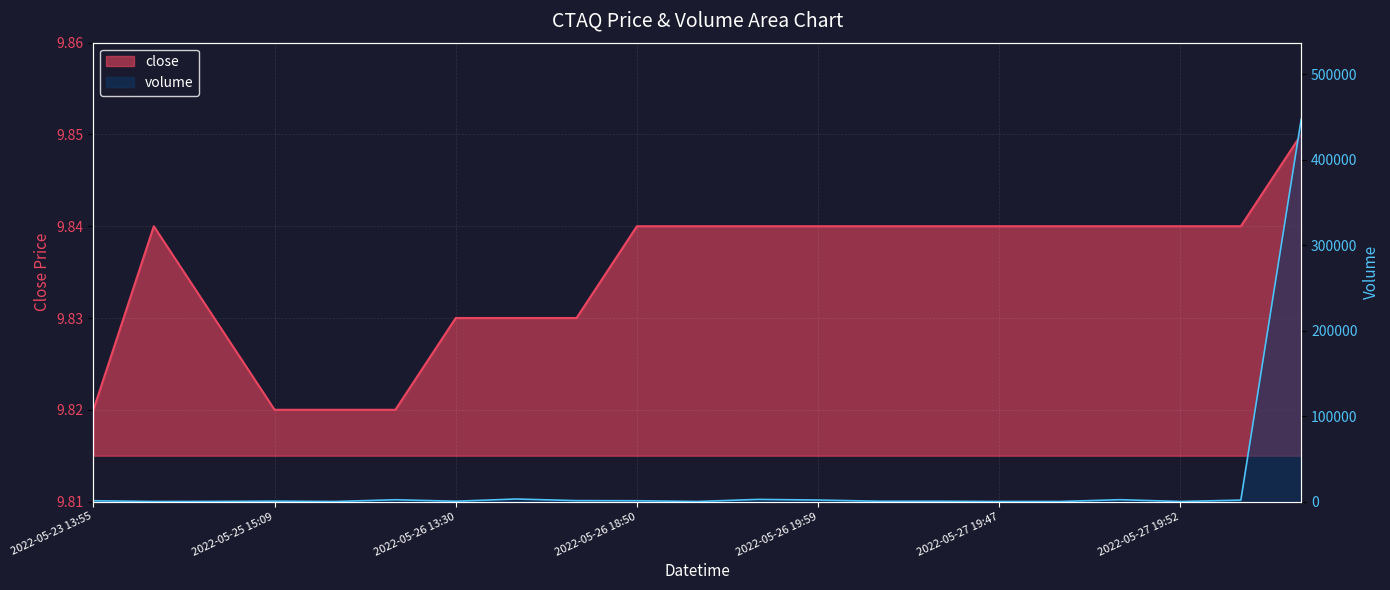

How many lines are shown in the chart?

2